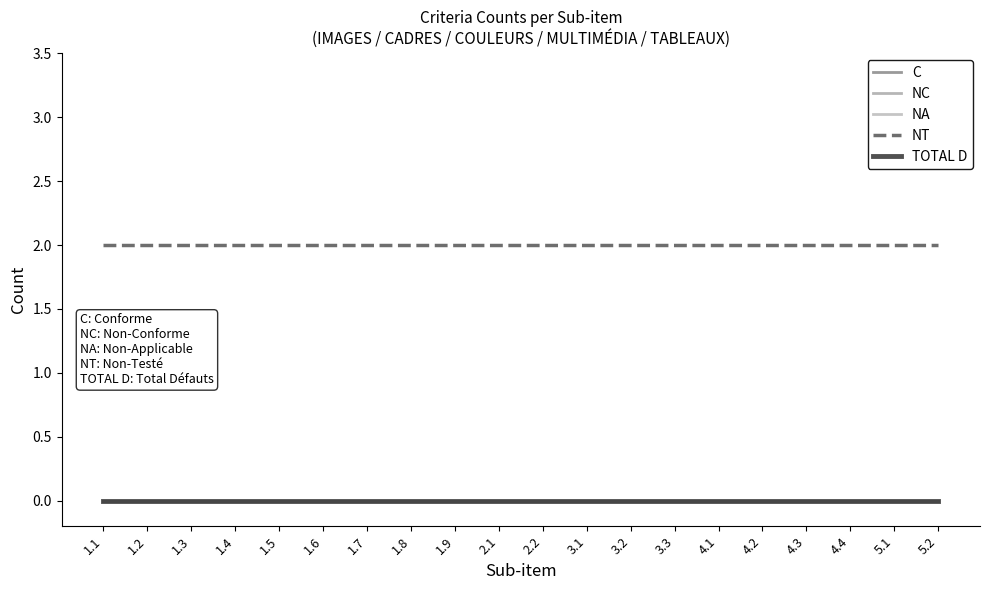

True or false: NT and C cross at least once.

False